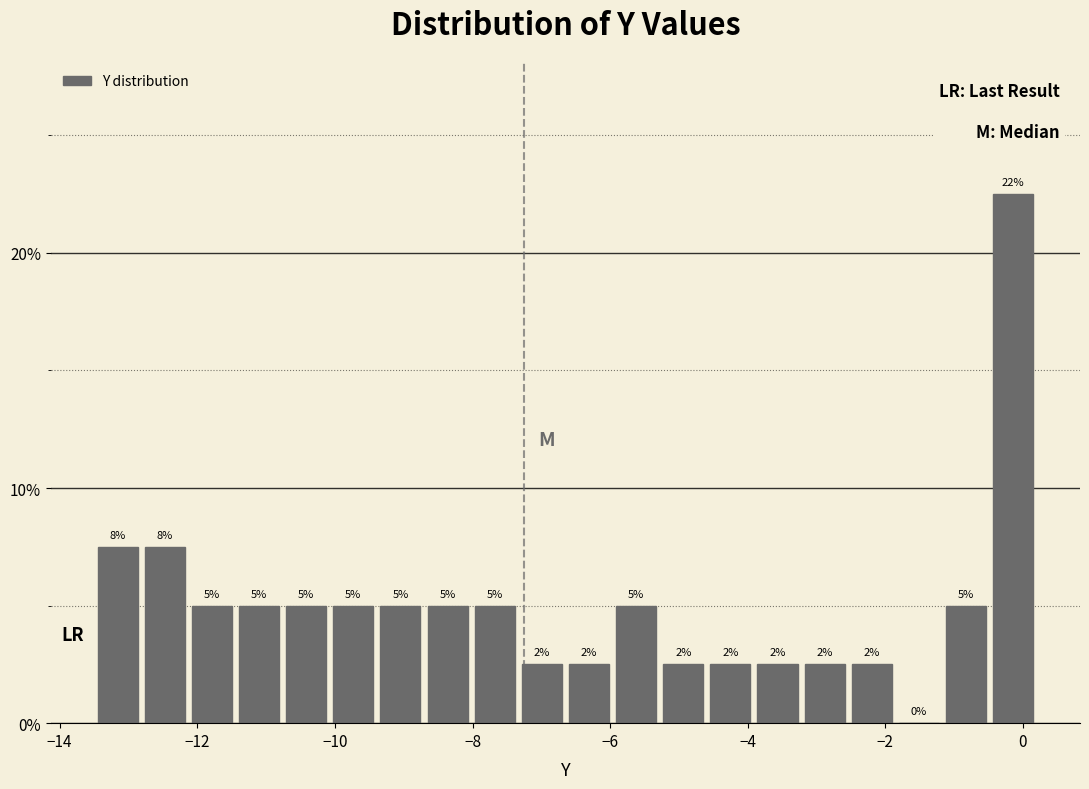

Read against the x-axis, roughly where is the centre of the tallest bar?

-0.2